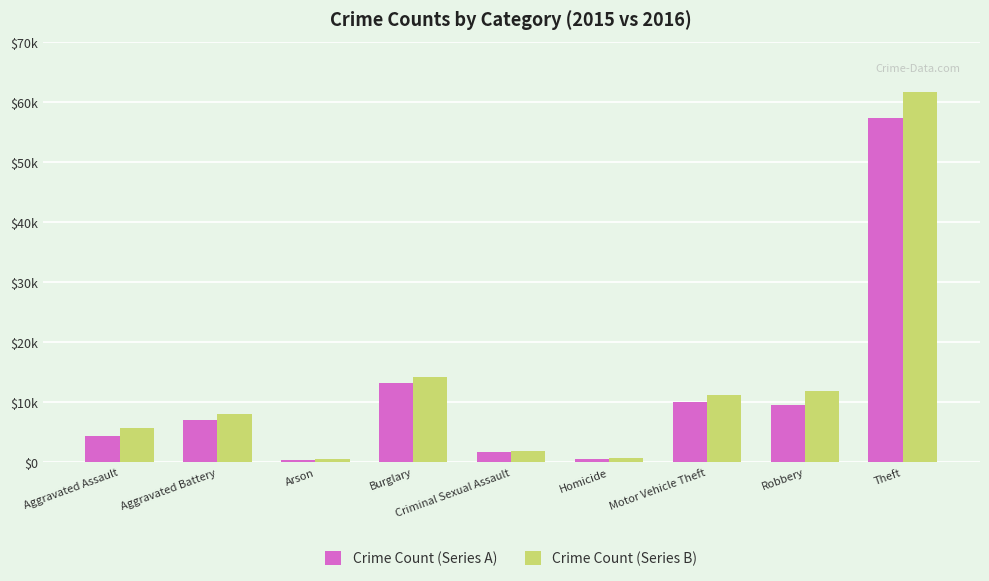

At which category is the sum across all series the highest?

Theft